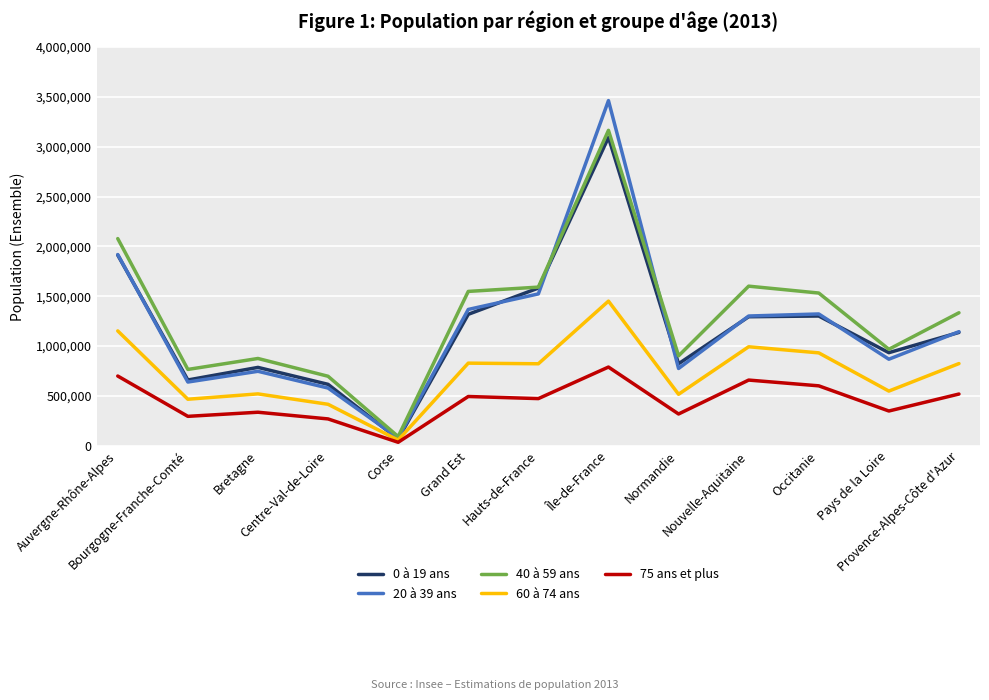

The 75 ans et plus series shows 270382 at Île-de-France. True or false?

False